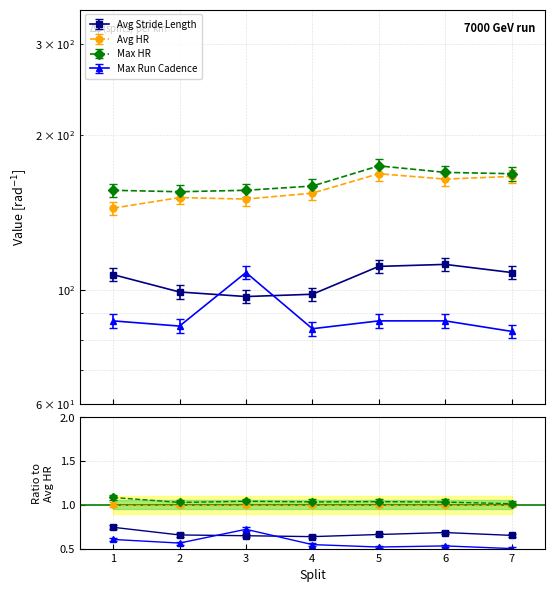

At which label does Avg Stride Length reach its minimum?

3